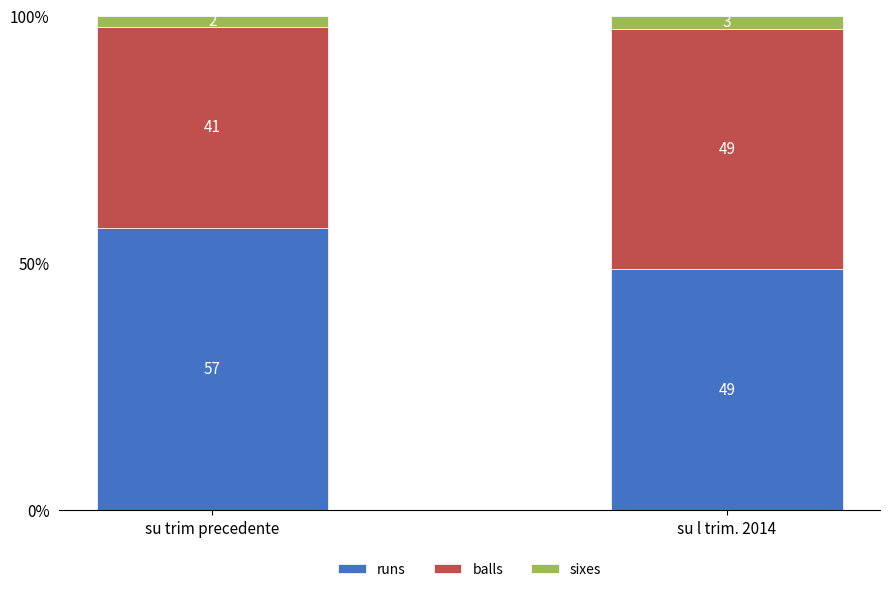

What is the sum of the sixes values at su l trim. 2014 and su trim precedente?

4.8